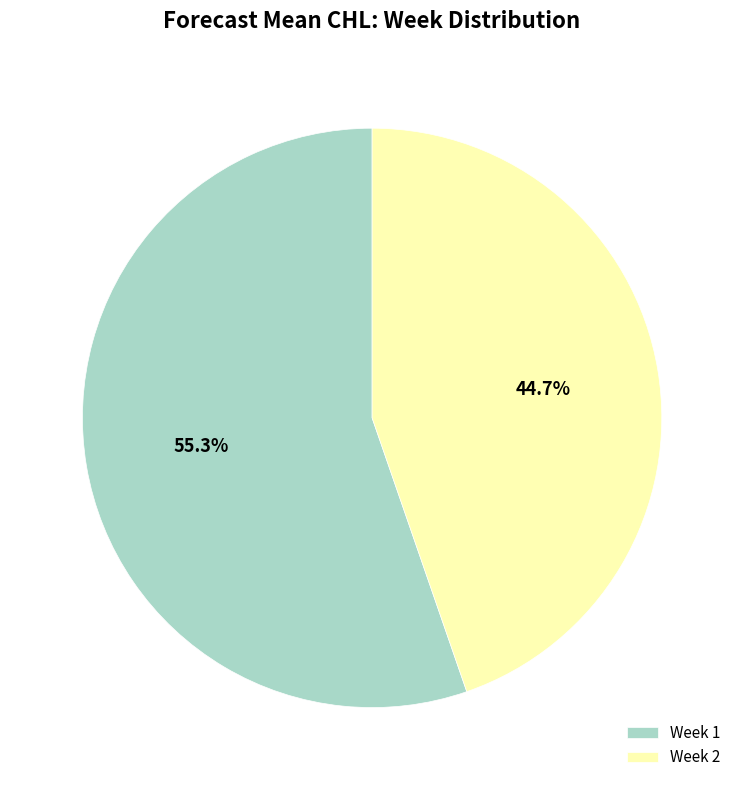

Count the number of slices in the pie.

2